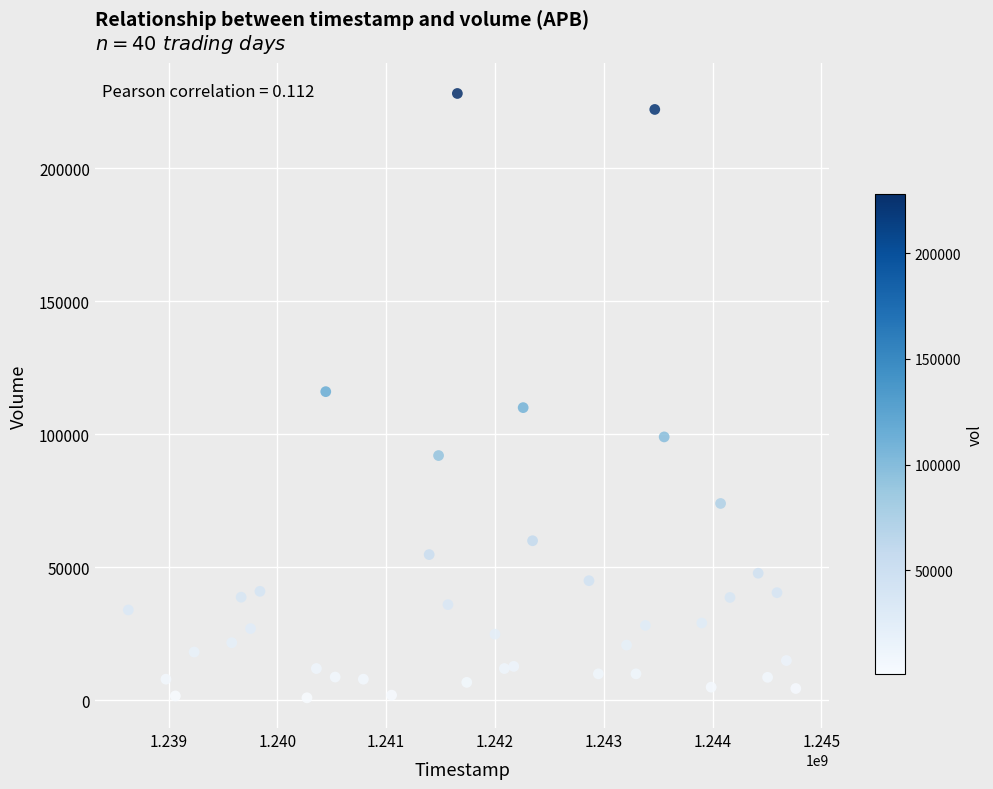

What is the range of Y values (max minus min)?

227000